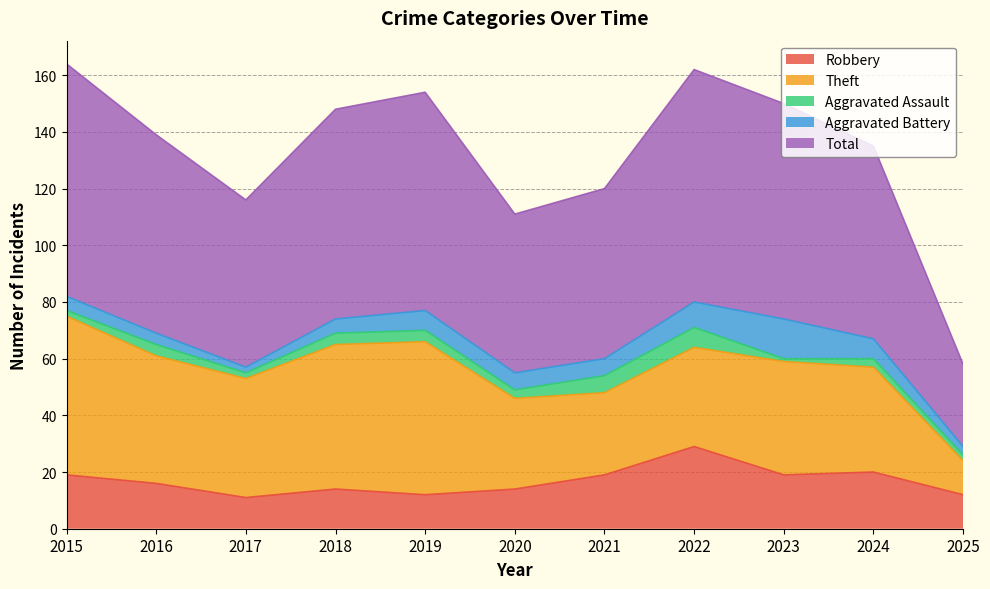

What is the value of the Theft point at the 7th from the left?

29